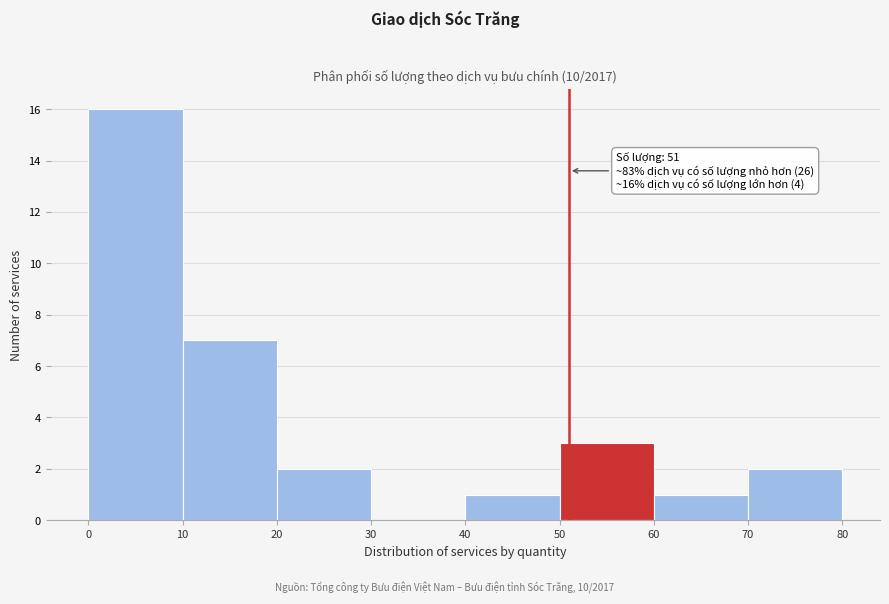

Over which range of the x-axis is the bar tallest?

0 to 10